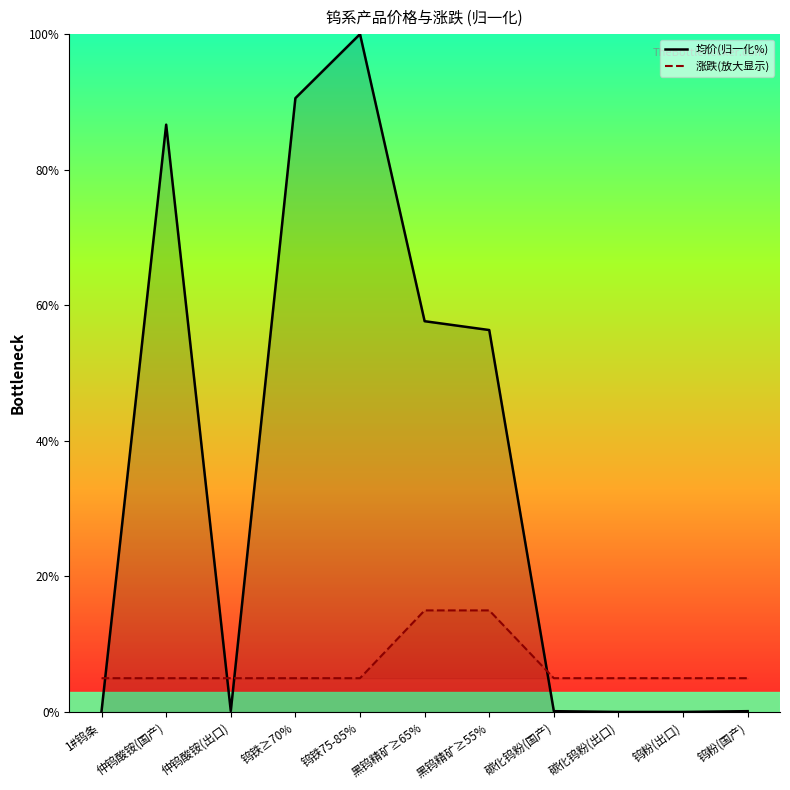

Which category has the lowest value in the 涨跌(放大显示) series?

1#钨条